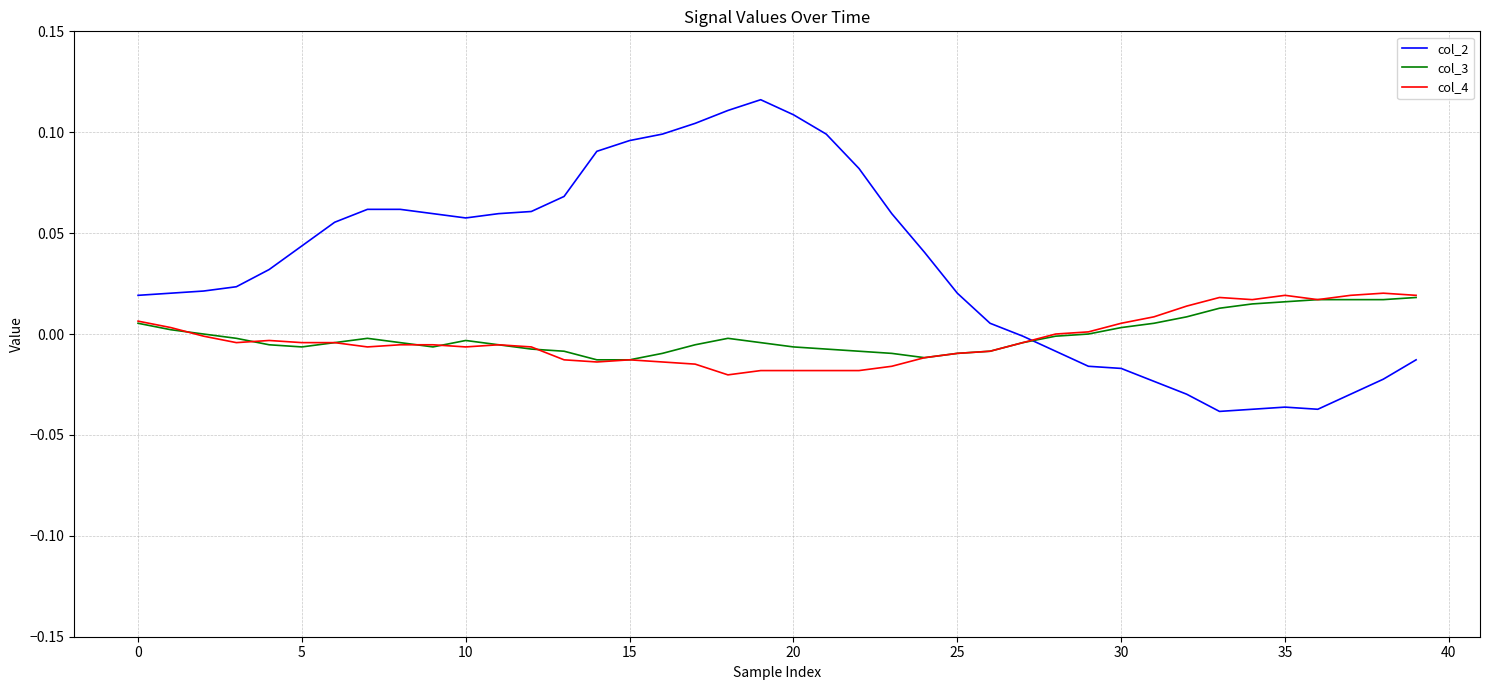

True or false: col_2 and col_3 cross at least once.

True